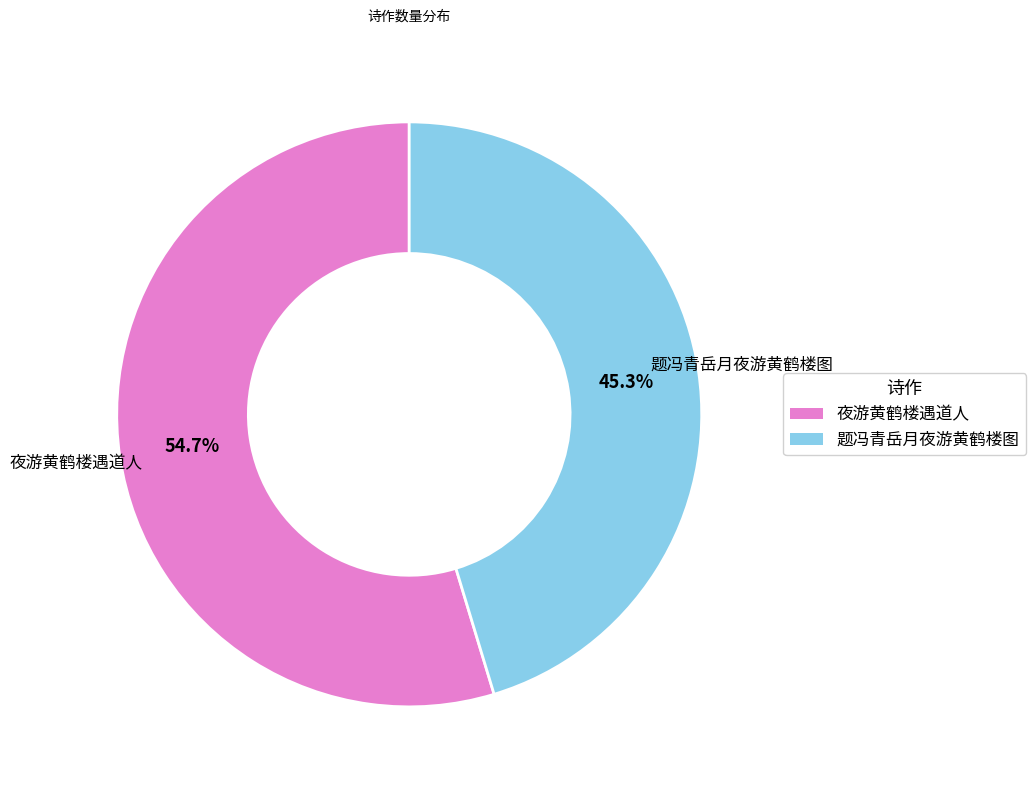

Which has a higher value, 题冯青岳月夜游黄鹤楼图 or 夜游黄鹤楼遇道人?

夜游黄鹤楼遇道人